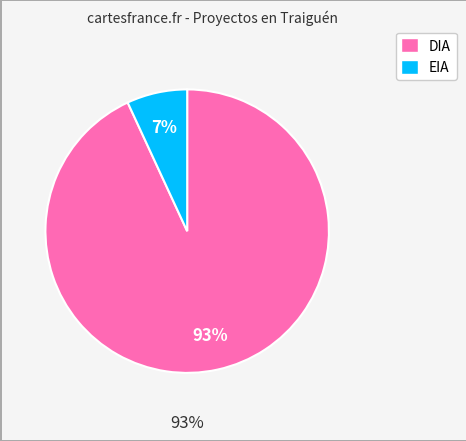

To the nearest percent, what percentage of the pie is DIA?

93%